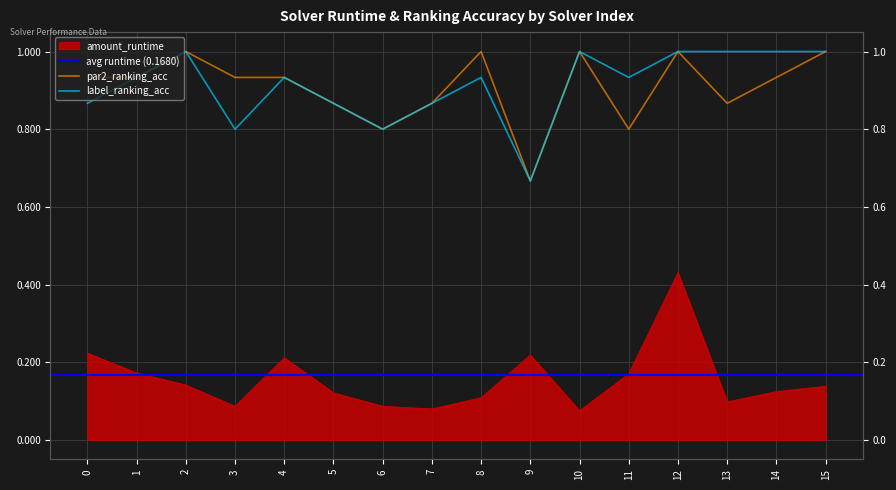

Reading right to left, transcribe all the data shown in this chart.

amount_runtime: 15=0.1	14=0.1	13=0.1	12=0.4	11=0.2	10=0.1	9=0.2	8=0.1	7=0.1	6=0.1	5=0.1	4=0.2	3=0.1	2=0.1	1=0.2	0=0.2
par2_ranking_acc: 15=1.0	14=0.9	13=0.9	12=1.0	11=0.8	10=1.0	9=0.7	8=1.0	7=0.9	6=0.8	5=0.9	4=0.9	3=0.9	2=1.0	1=0.9	0=0.9
label_ranking_acc: 15=1.0	14=1.0	13=1.0	12=1.0	11=0.9	10=1.0	9=0.7	8=0.9	7=0.9	6=0.8	5=0.9	4=0.9	3=0.8	2=1.0	1=0.9	0=0.9